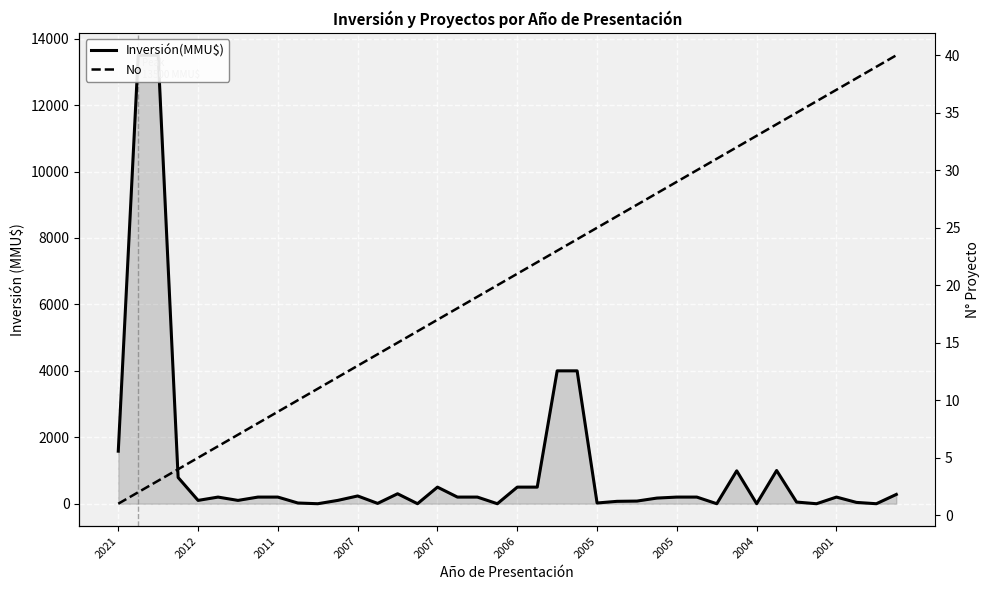

Rank the series at 11 from highest to lowest value.

Inversión(MMU$), No